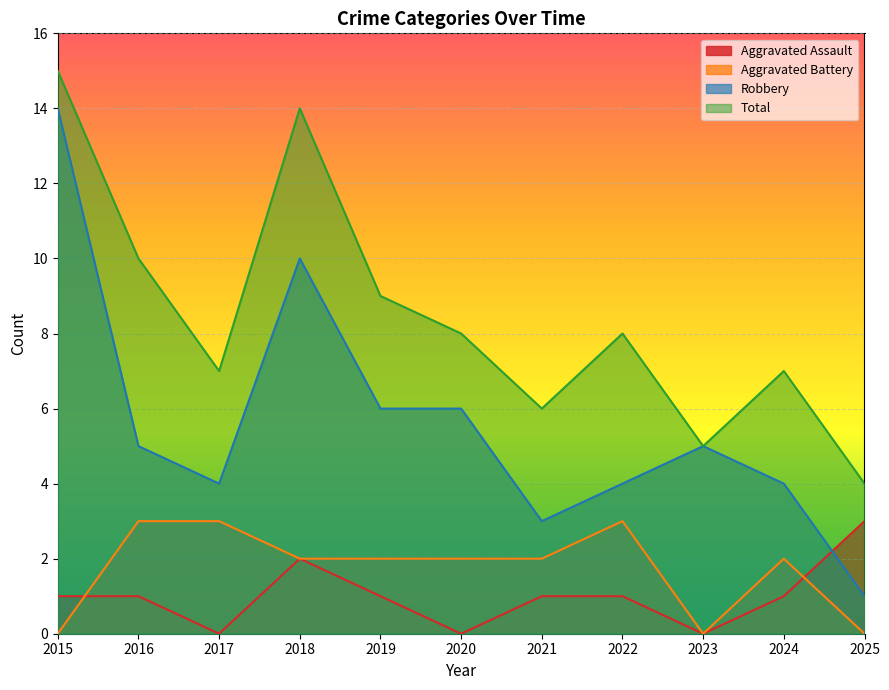

How many distinct data groups are displayed?

4